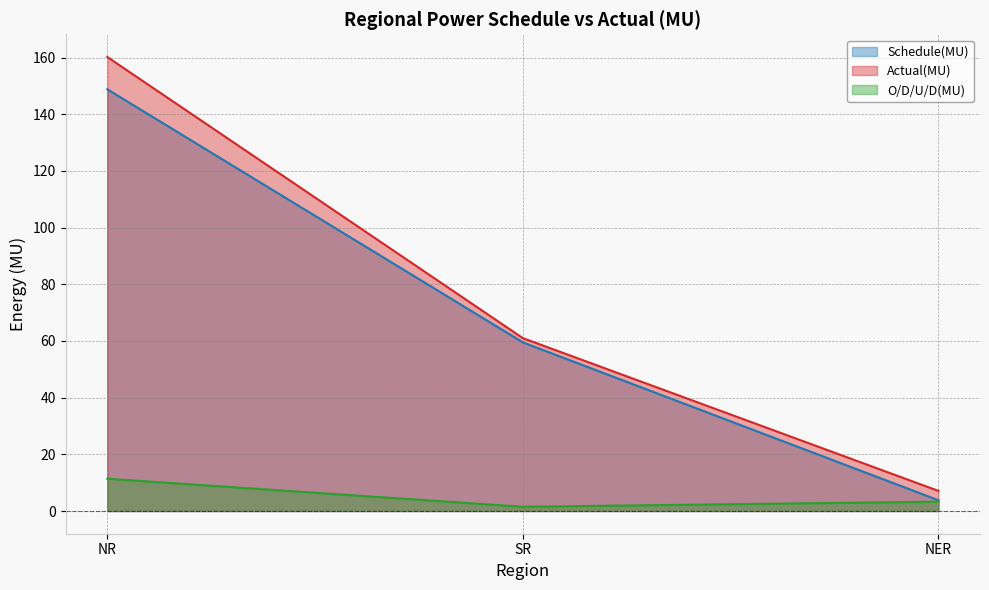

What position from the left is SR?

2